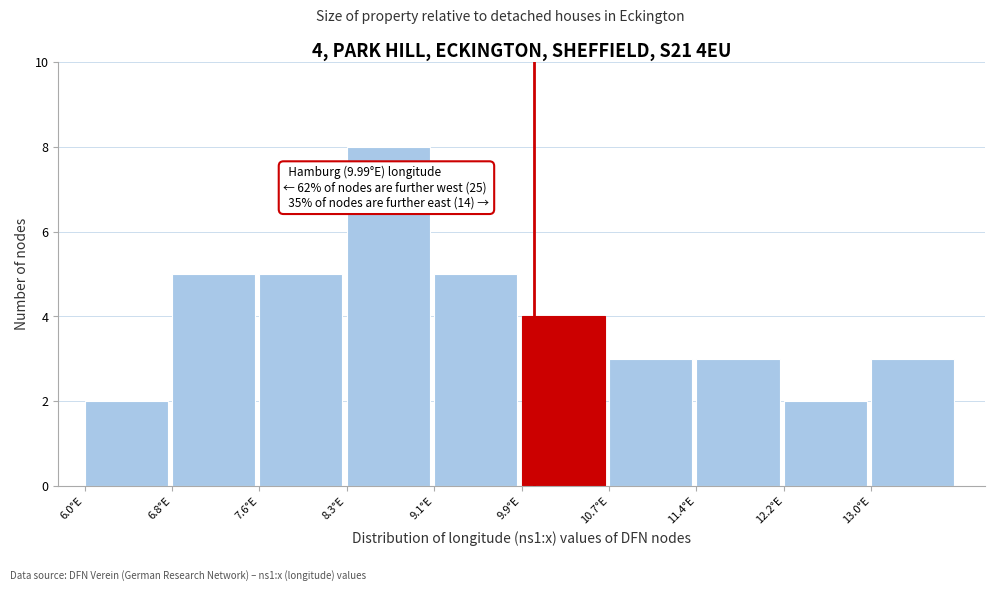

Which range on the x-axis has the tallest bar?

8.3 to 9.1